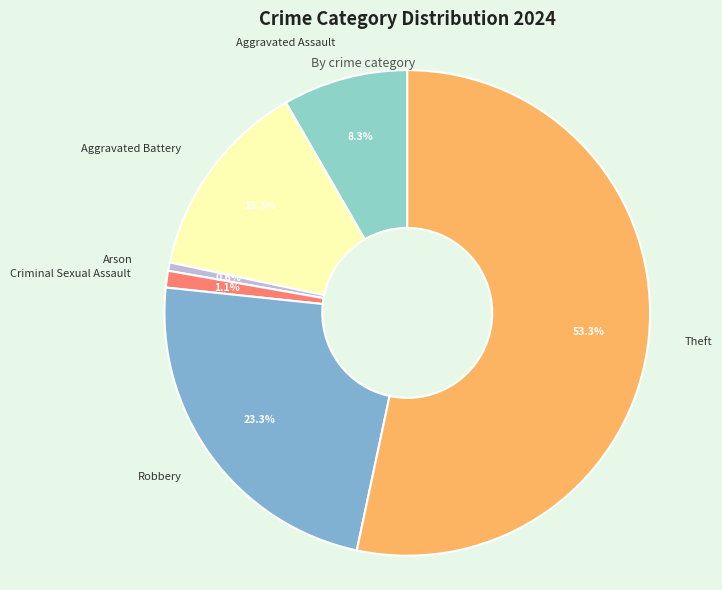

Which has a higher value, Aggravated Battery or Theft?

Theft